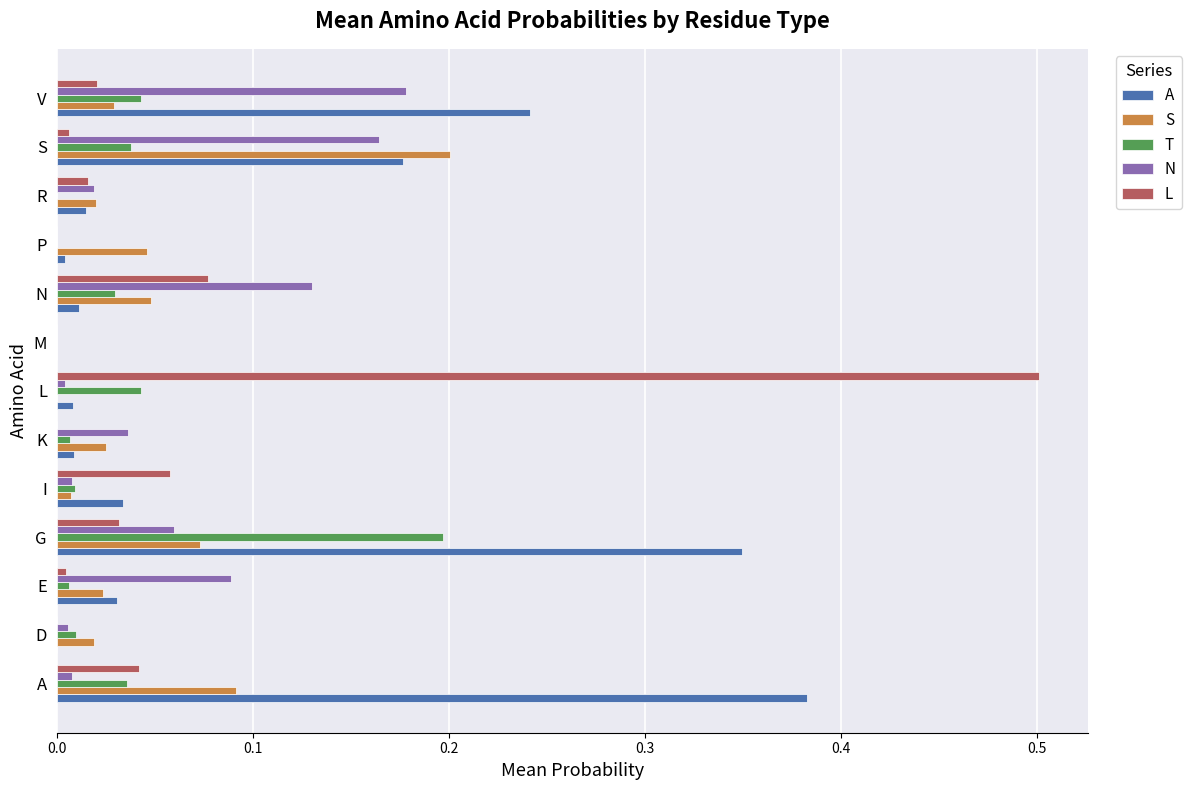

Which series has the largest total across all categories?

A